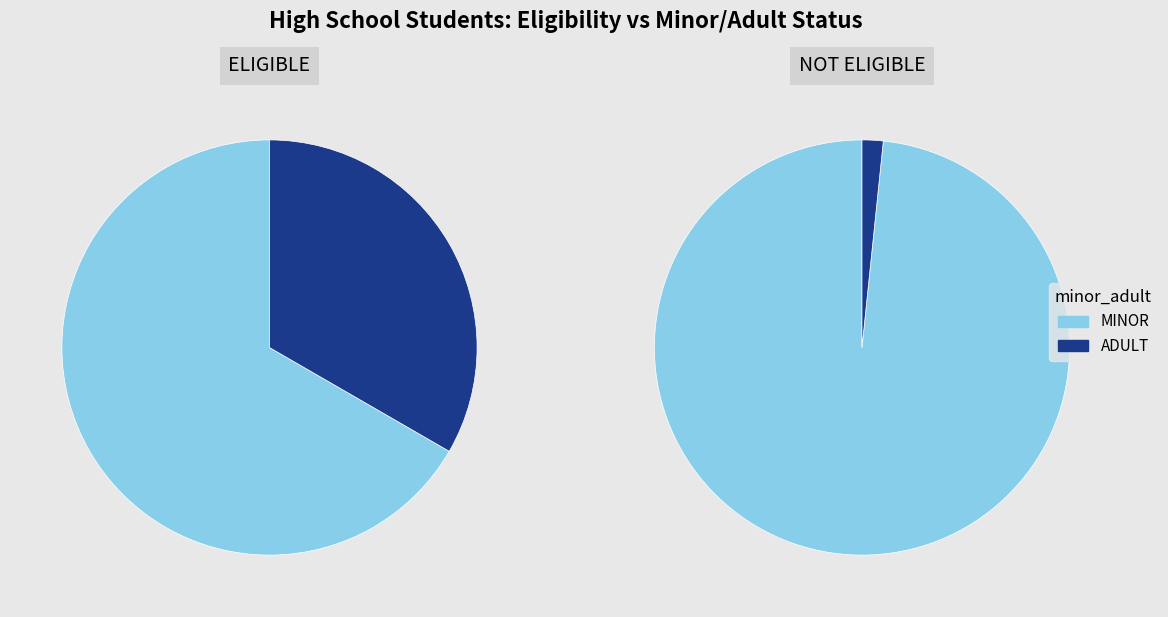

Rank the series by their maximum value, from lowest to highest.

ELIGIBLE, NOT ELIGIBLE